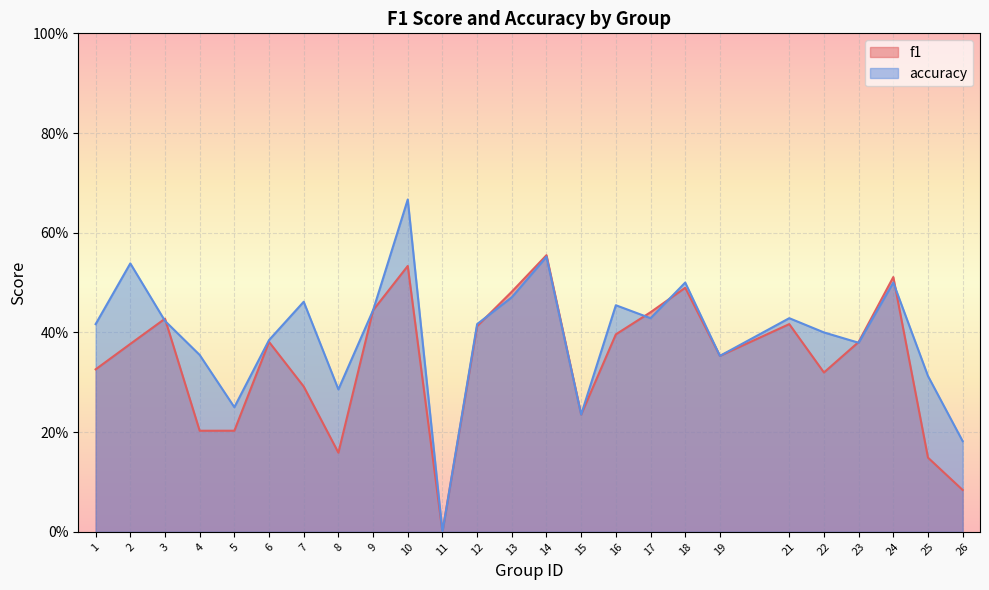

Between 26 and 24, which is larger?

24